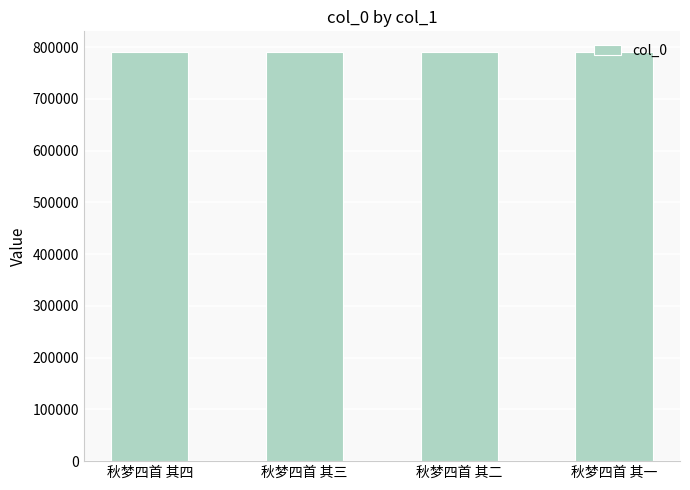

What value does the data have at 秋梦四首 其二?

791084